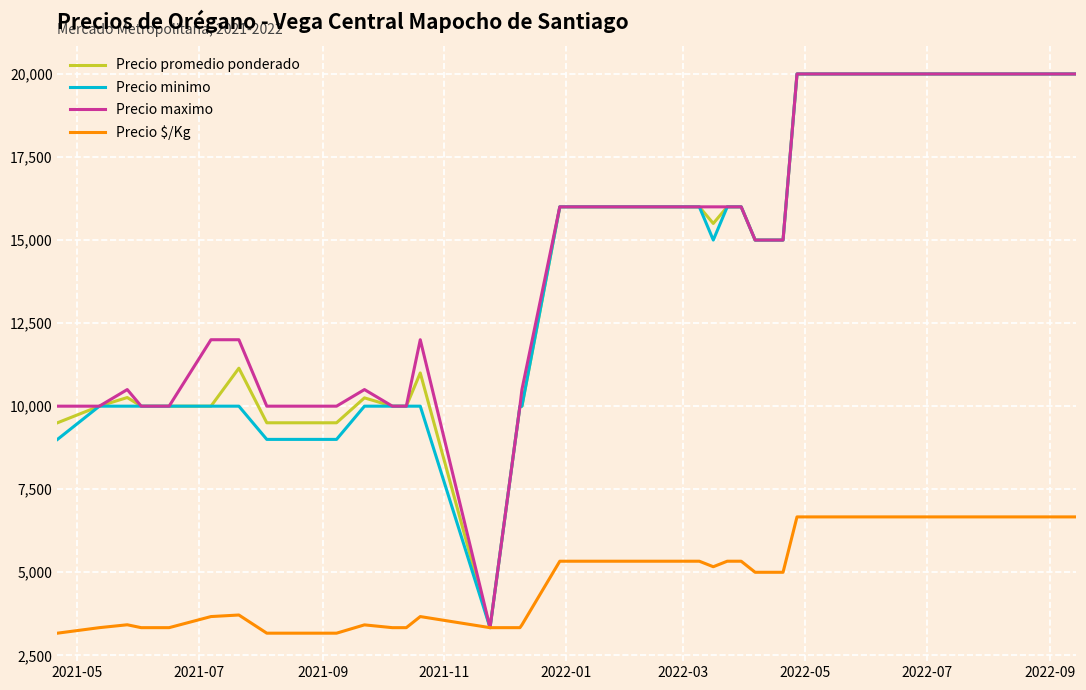

What is the difference between the second highest and minimum values in the Precio promedio ponderado series?

16667